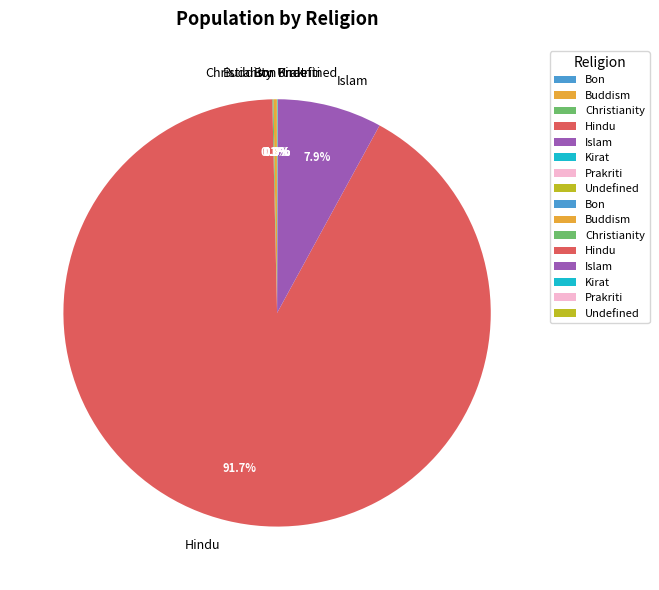

What is the largest slice in the pie chart?

Hindu